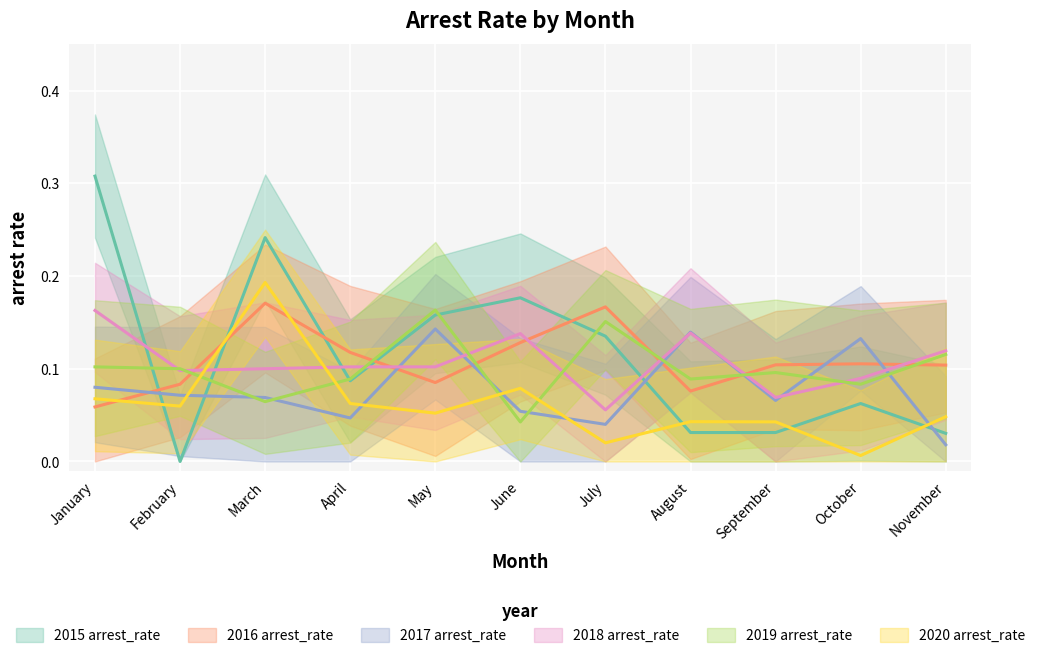

What are all the series names shown in the legend?

2015 arrest_rate, 2016 arrest_rate, 2017 arrest_rate, 2018 arrest_rate, 2019 arrest_rate, 2020 arrest_rate